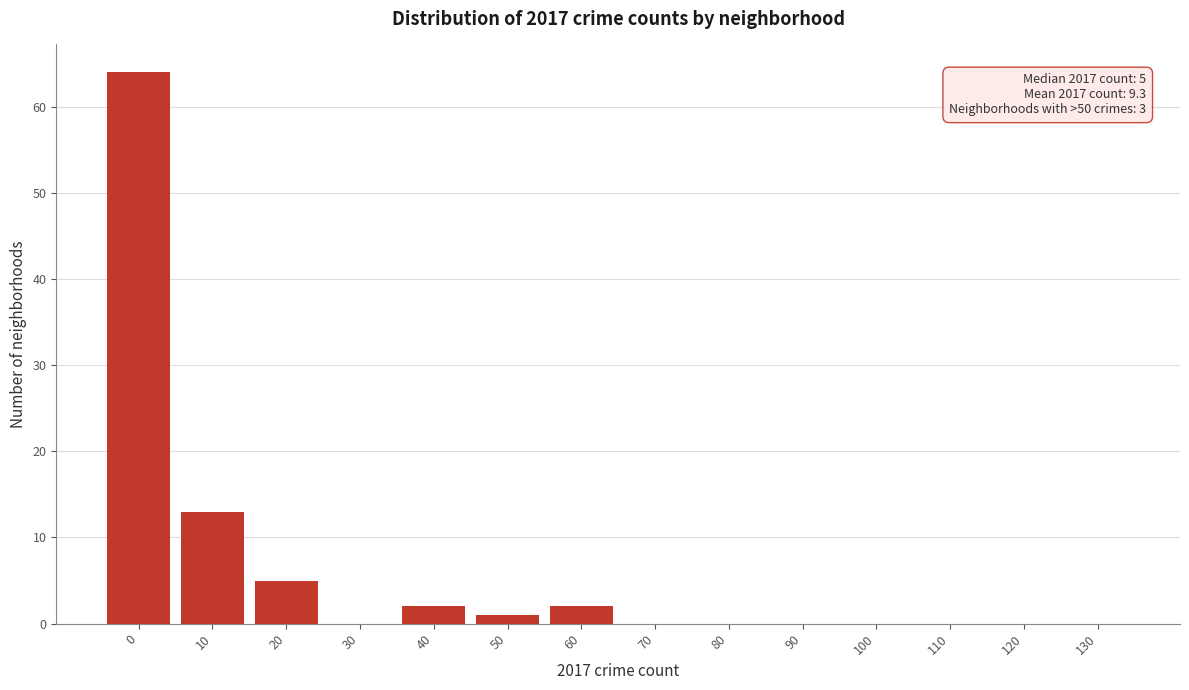

Reading left to right, what are all the values shown in this chart?

0=64	10=13	20=5	30=0	40=2	50=1	60=2	70=0	80=0	90=0	100=0	110=0	120=0	130=0